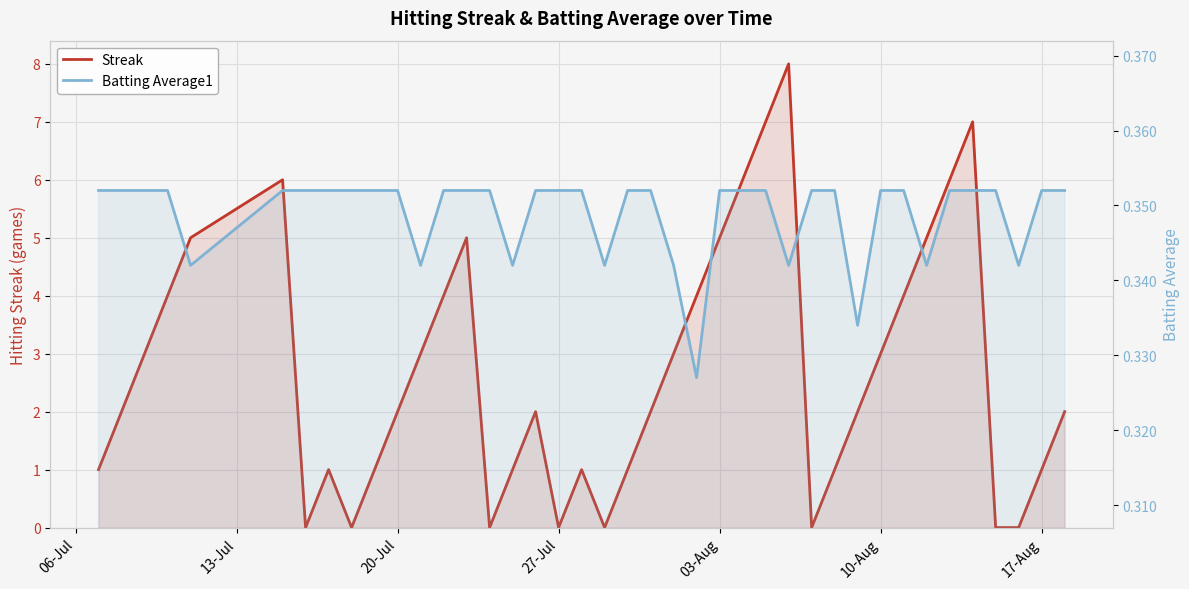

Rank the series by their average value, from highest to lowest.

Streak, Batting Average1